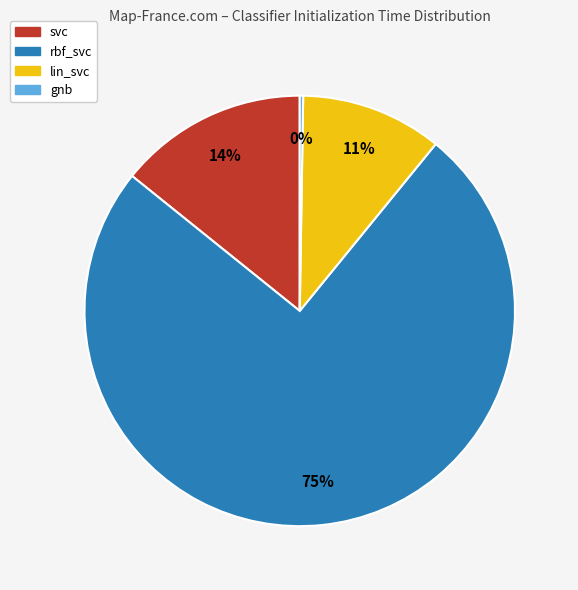

Which slice is the largest?

rbf_svc